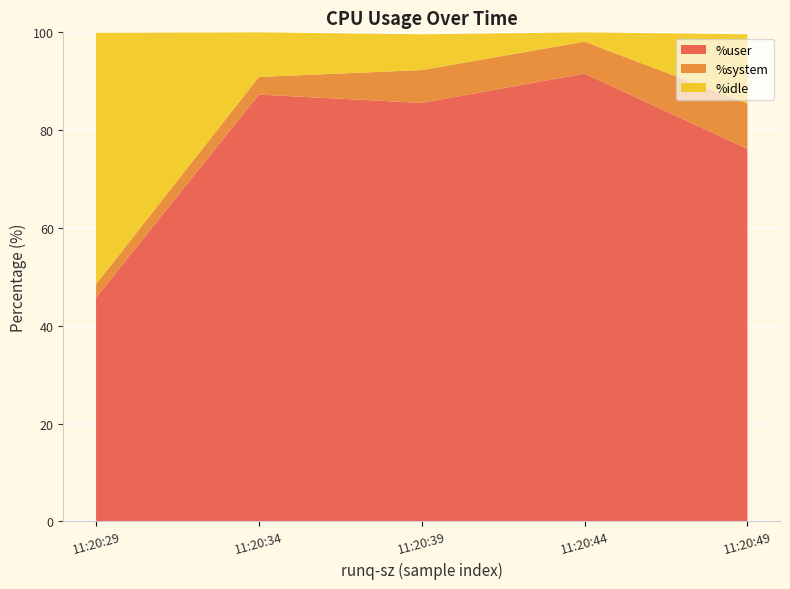

Reading left to right, extract all data points from this chart.

%user: 45.8	87.3	85.6	91.6	76.2
%system: 2.7	3.6	6.7	6.5	9.3
%idle: 51.4	9.1	7.3	1.9	14.1